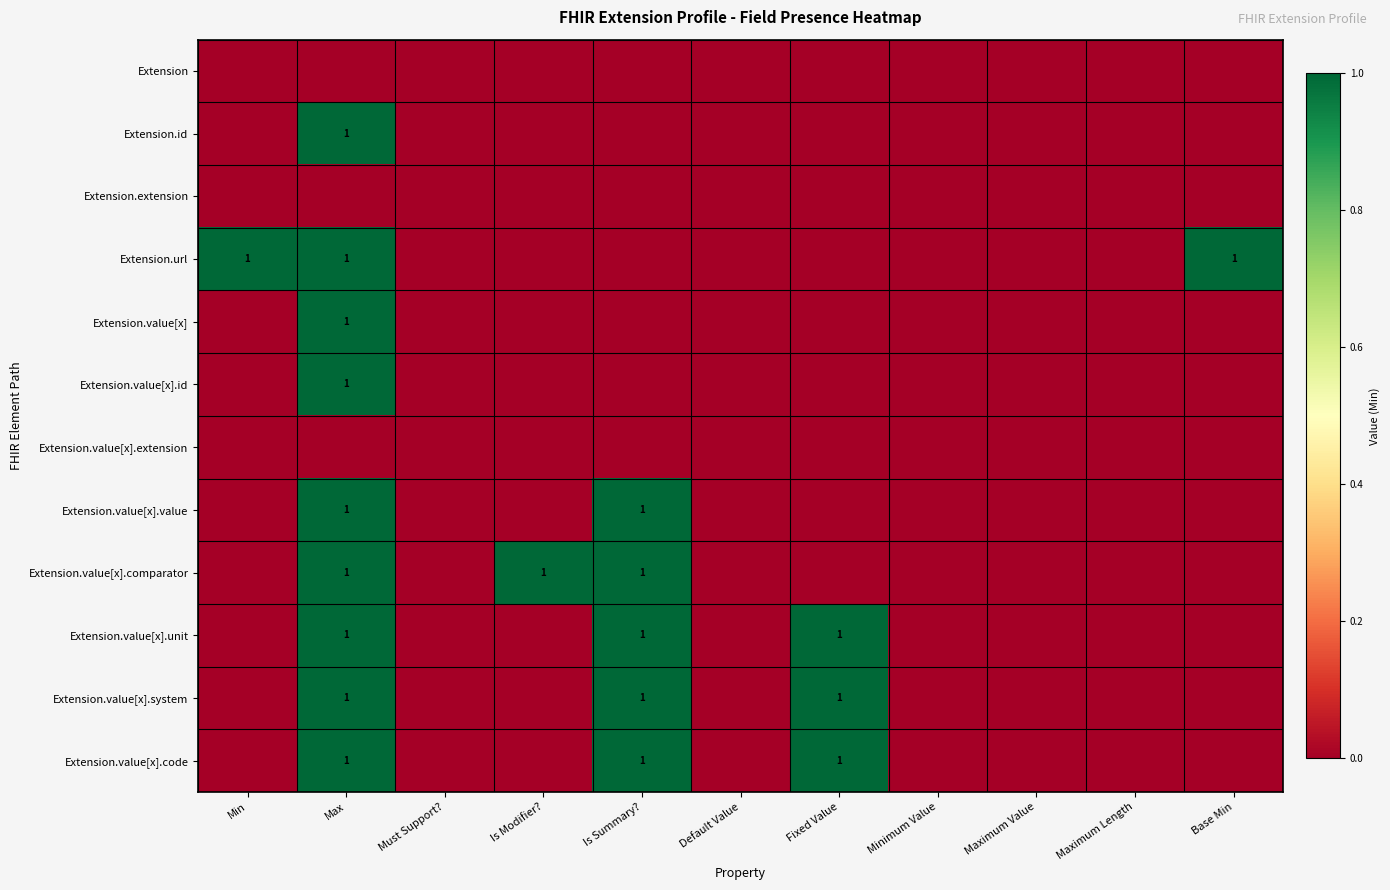

True or false: Extension.value[x].code has a value of 1 at Is Summary?.

True